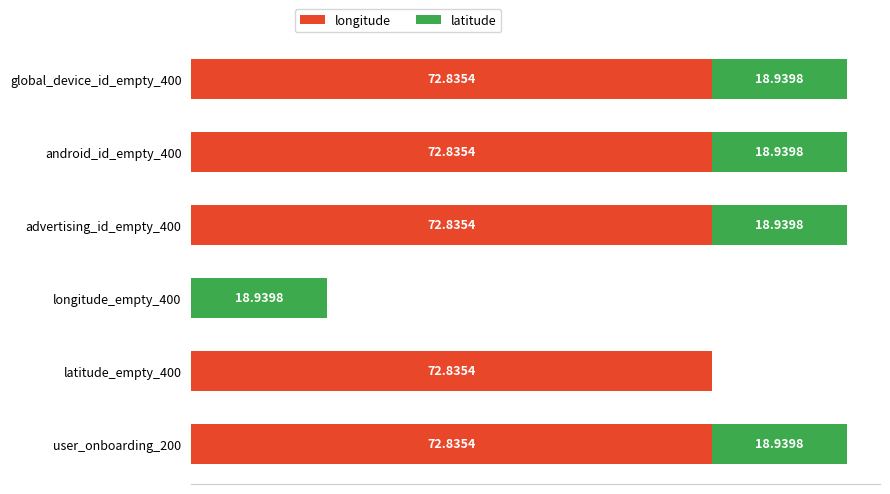

Which series has the largest total across all categories?

longitude